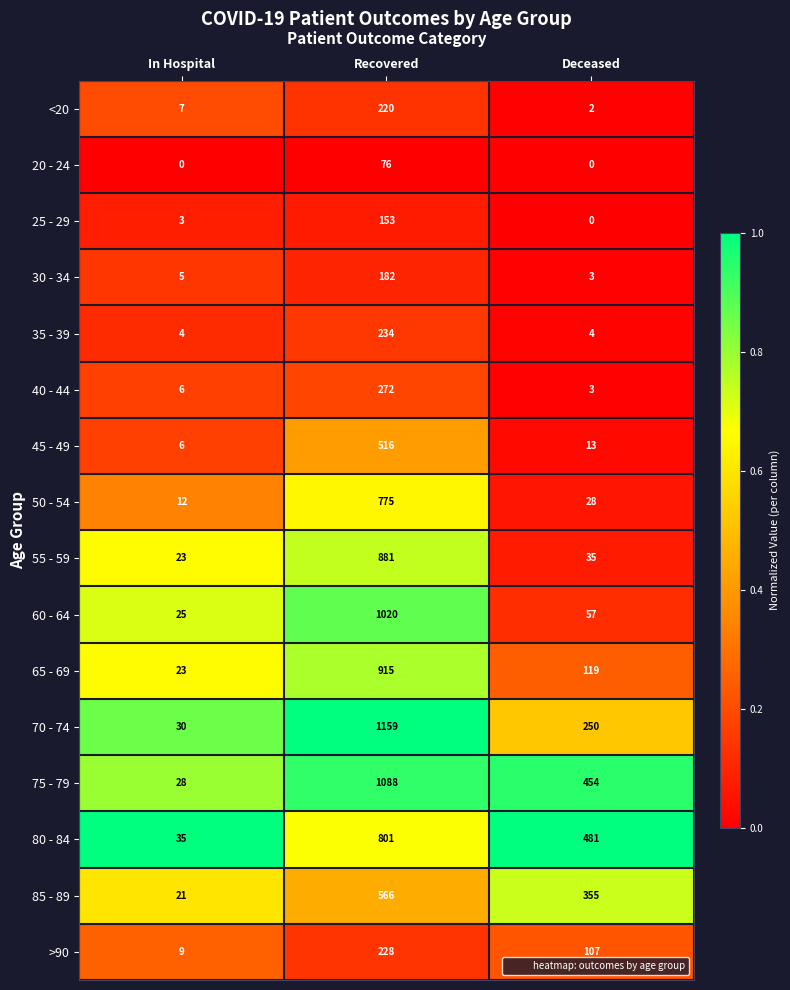

The 40 - 44 series shows 272 at Recovered. True or false?

True